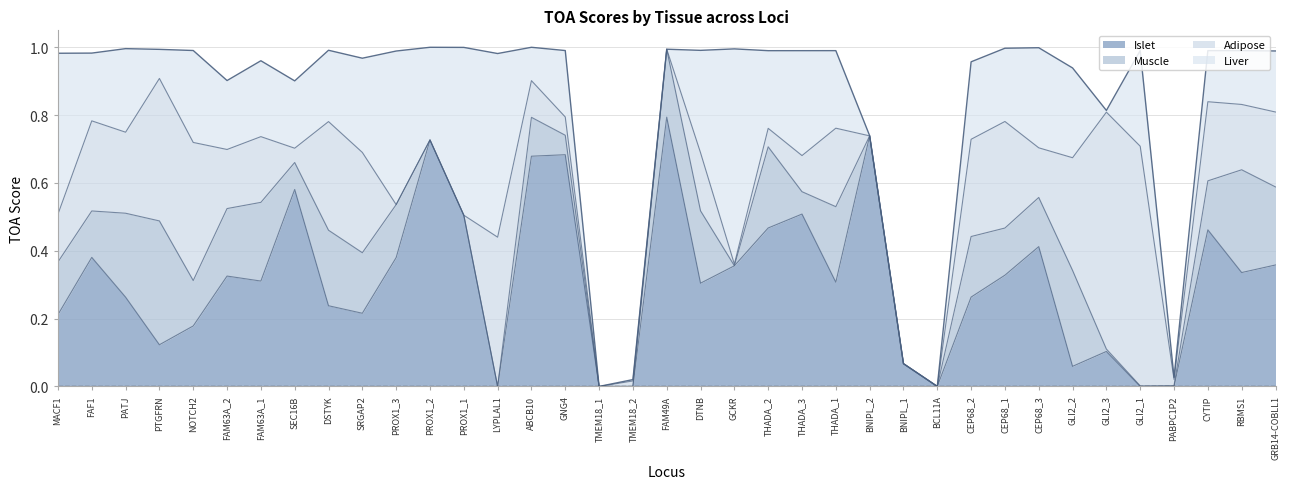

At which category does Adipose reach its first local peak?

FAF1